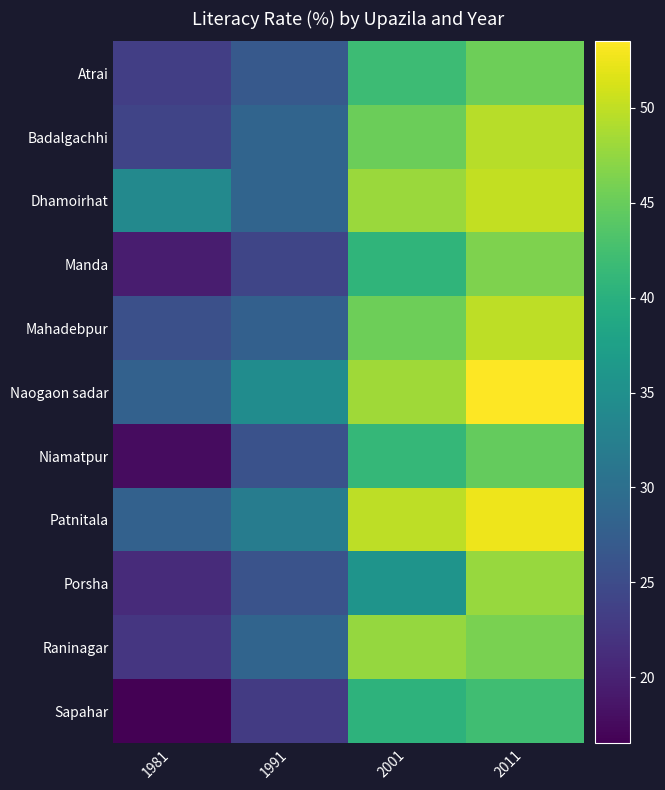

What is the approximate value of Sapahar at 1981?

16.5